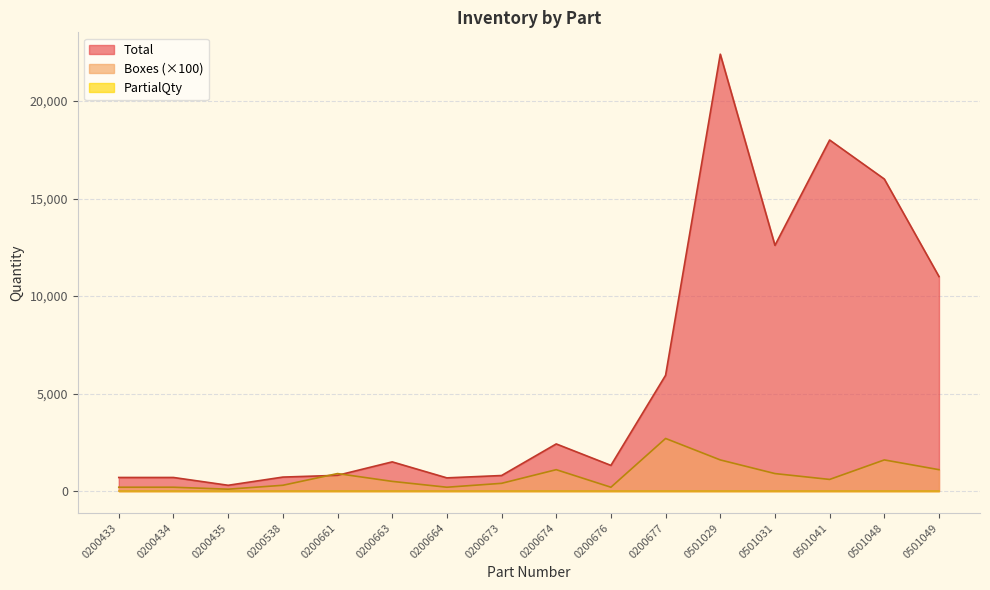

What value does the Total series have at 0501049?

11000